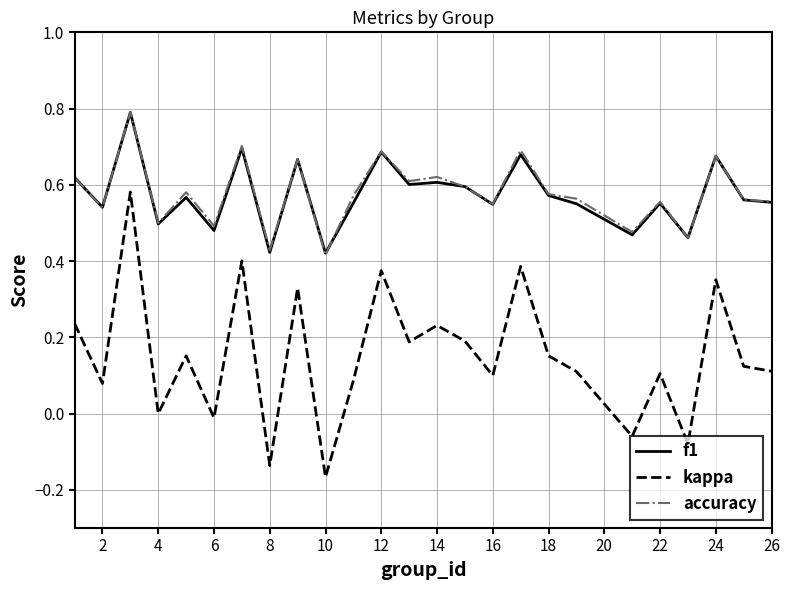

True or false: kappa and f1 intersect in this chart.

False